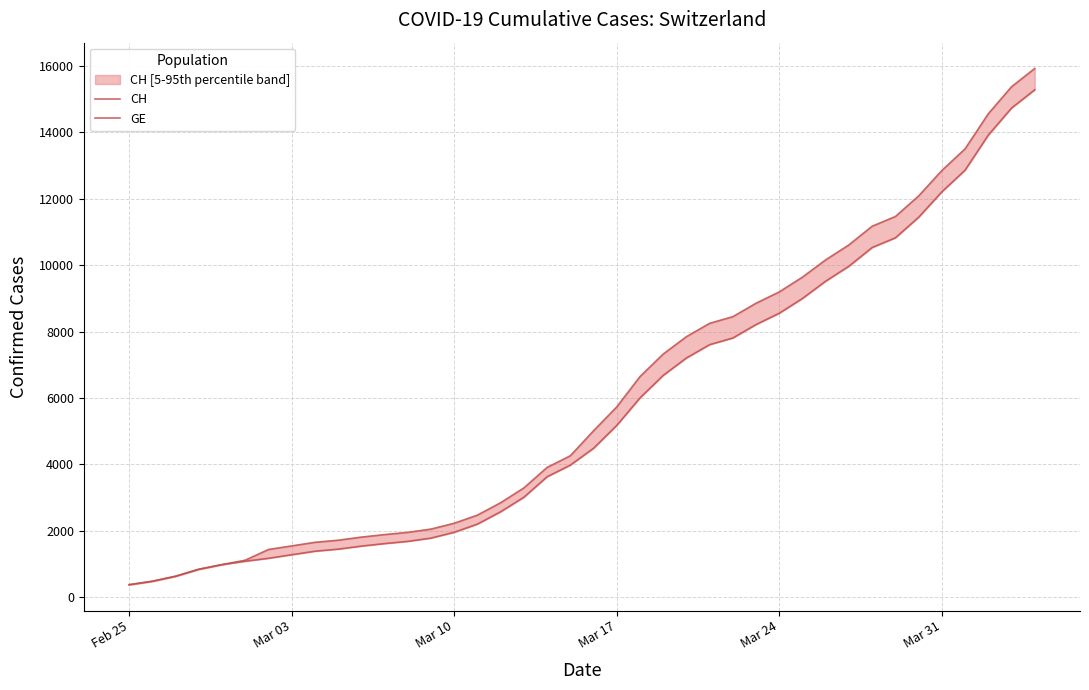

Where does the GE series first go above 4485?

Mar 17